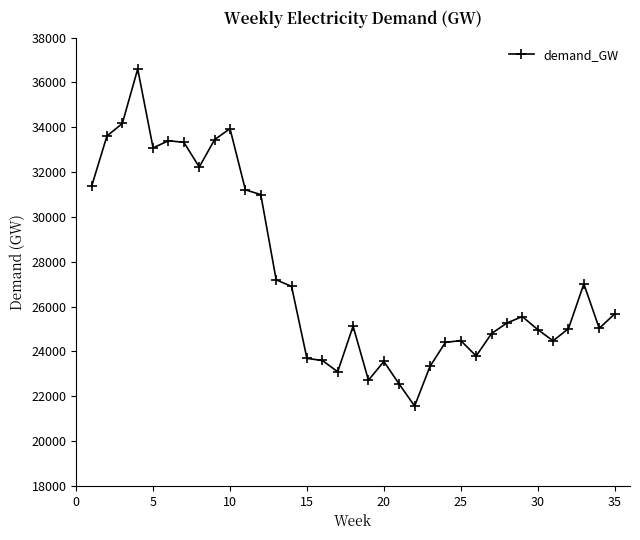

What is the difference between the maximum and minimum values?

15036.7